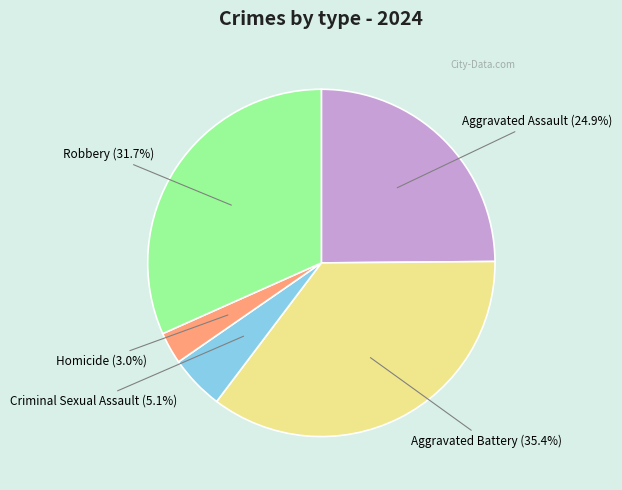

Does any single category account for the majority?

No